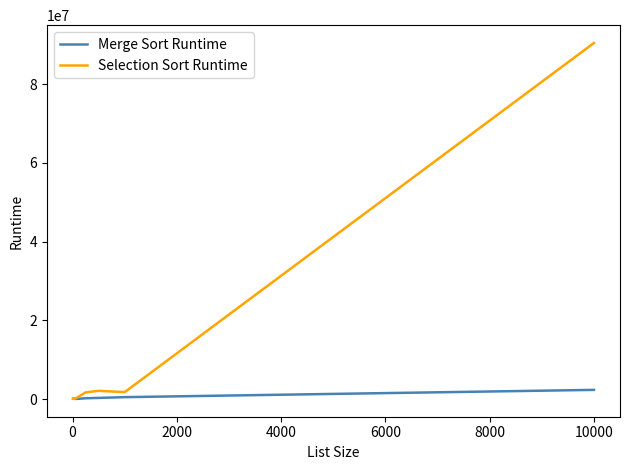

How many values in the Selection Sort Runtime series are below 477562?

4